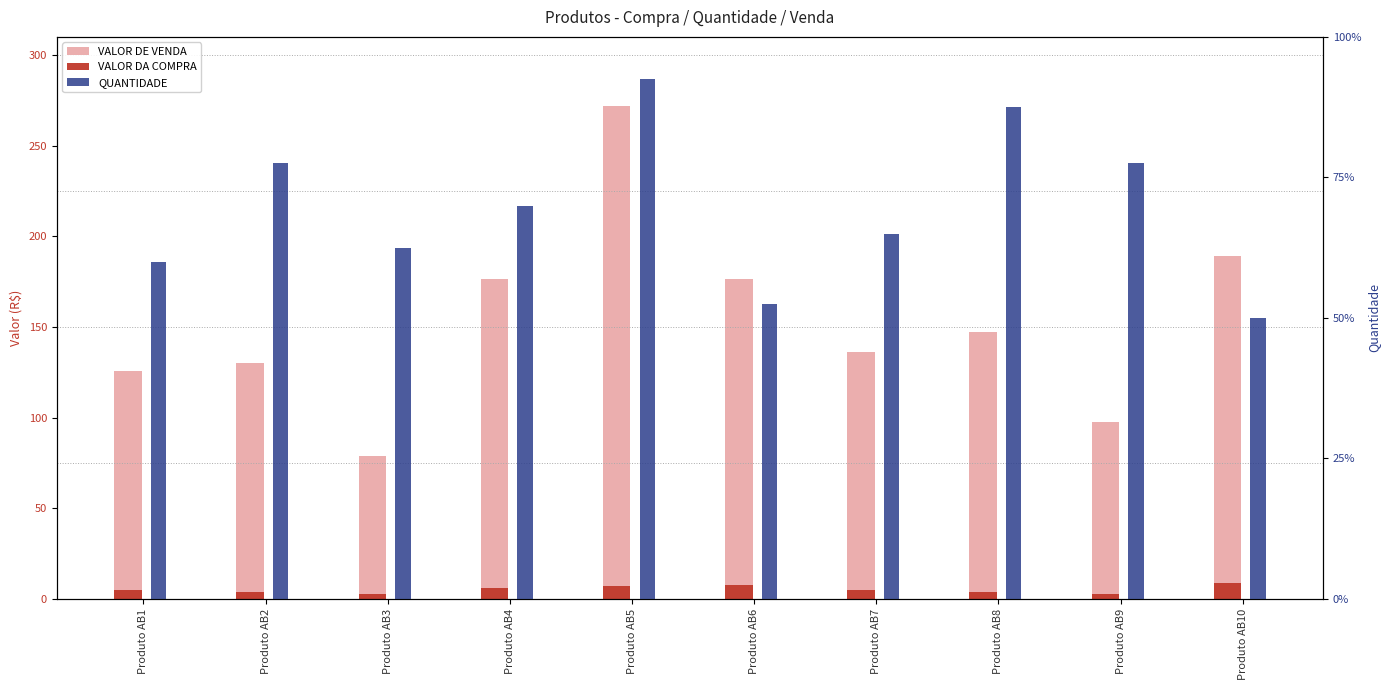

Where does the VALOR DE VENDA series first go above 147?

Produto AB4